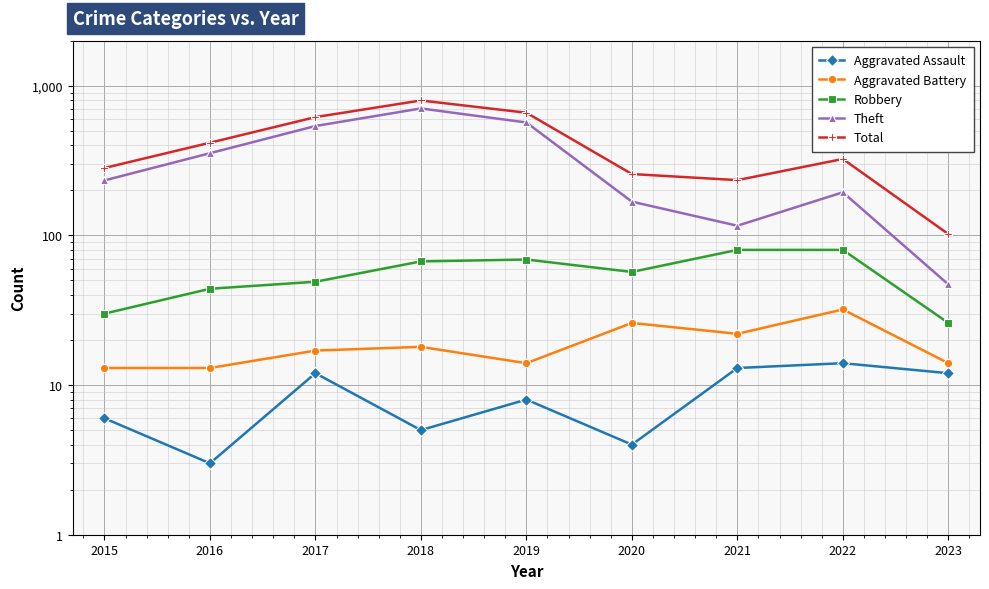

What is the approximate value of Theft at 2018?

705